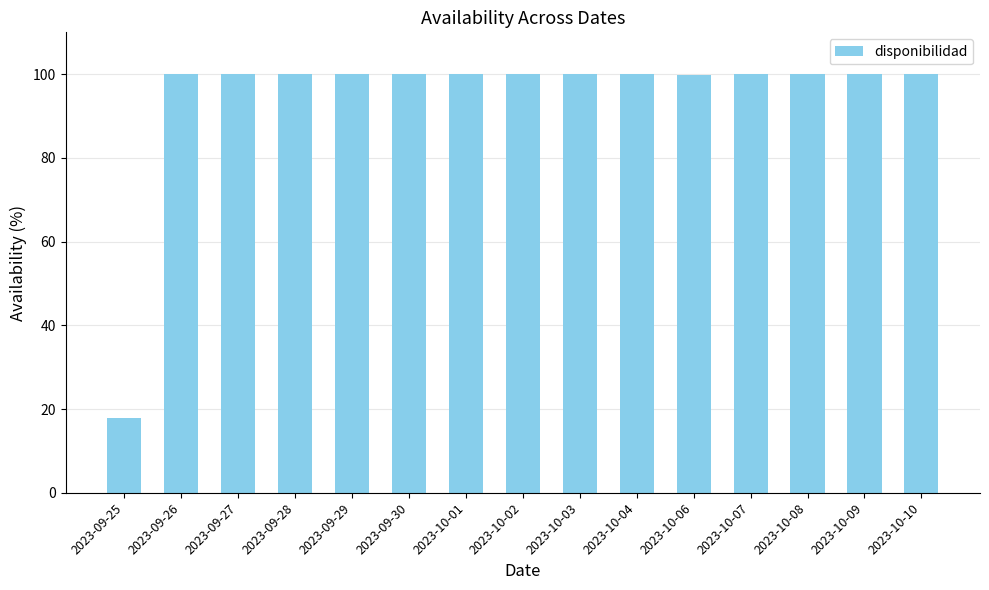

True or false: the data shows 22.4 at 2023-10-03.

False